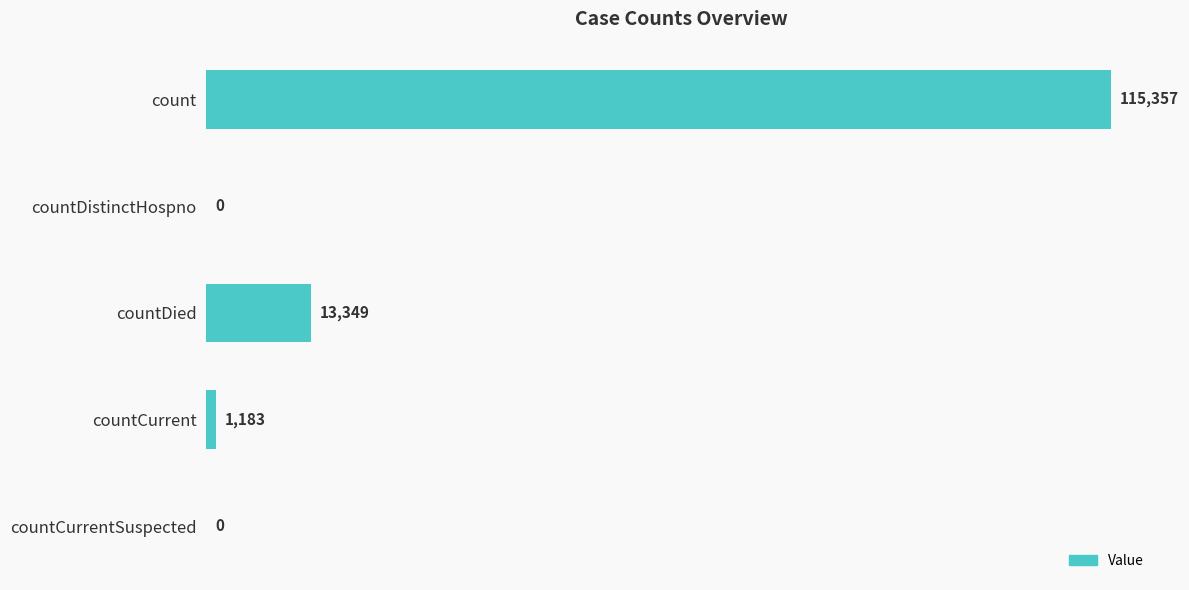

Are the bars grouped side by side (vs. stacked)?

No